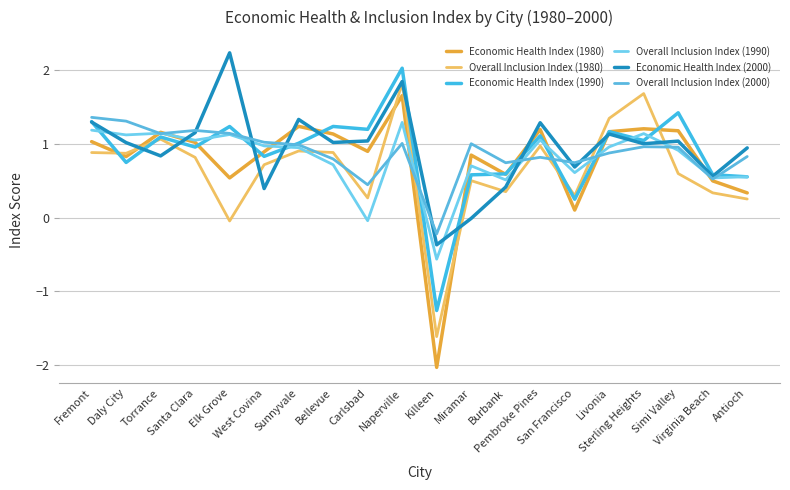

Which series has the largest total across all categories?

Economic Health Index (2000)